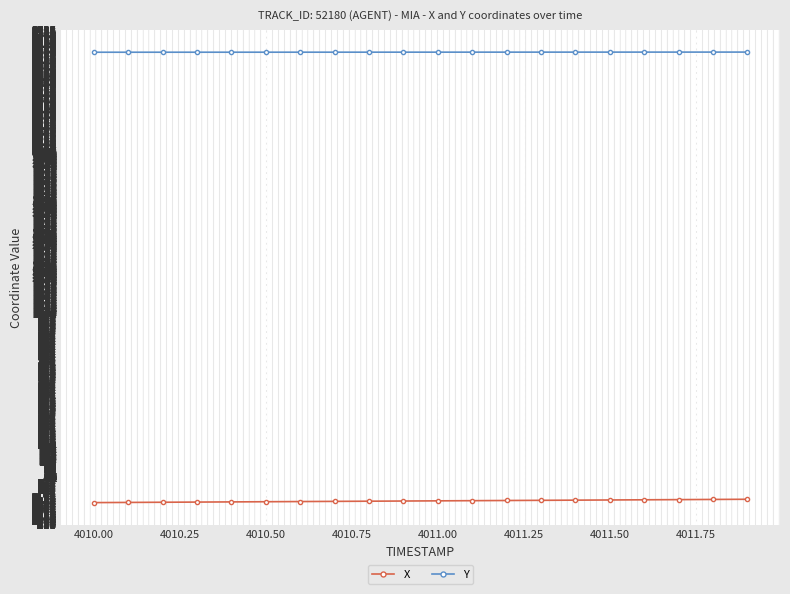

What is the highest value of the Y series?

2601.4